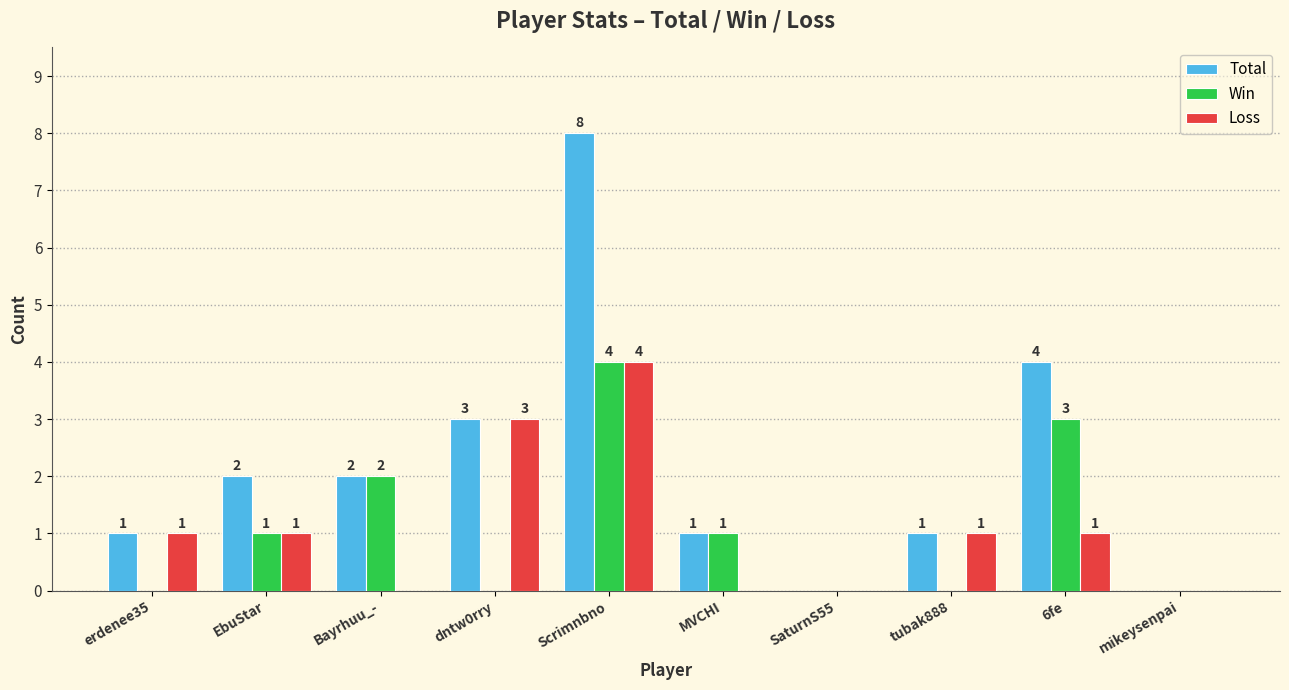

The Total series shows 1 at EbuStar. True or false?

False